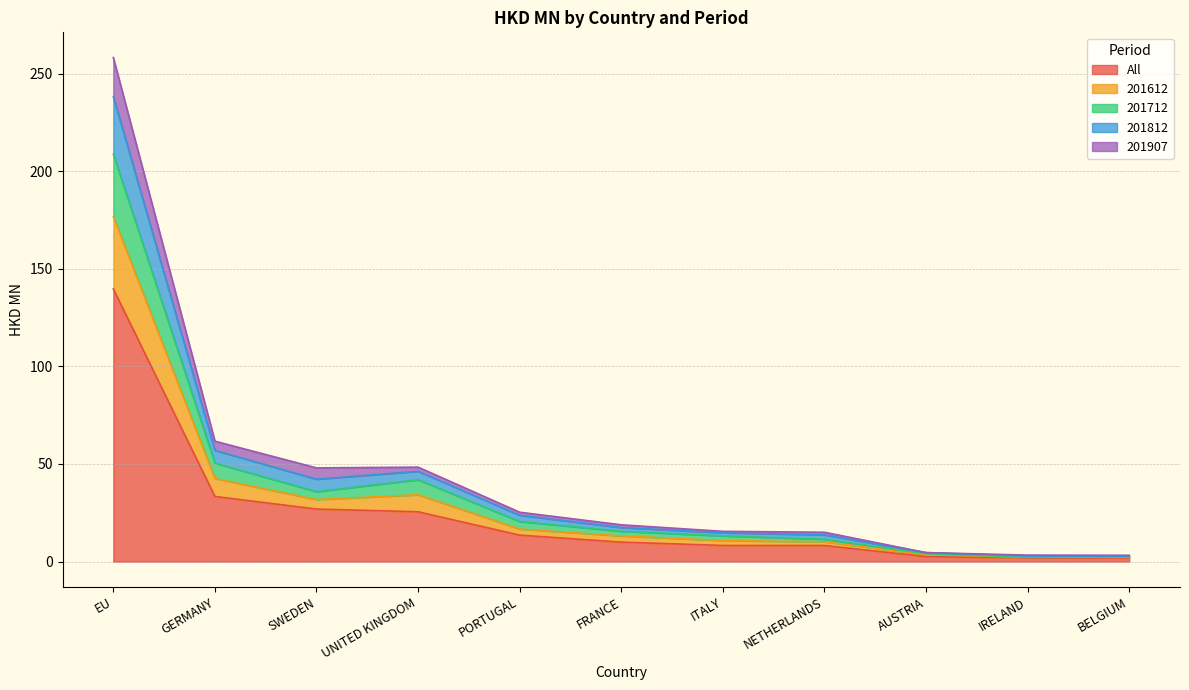

True or false: 201612 has a value of 369.3 at EU.

False